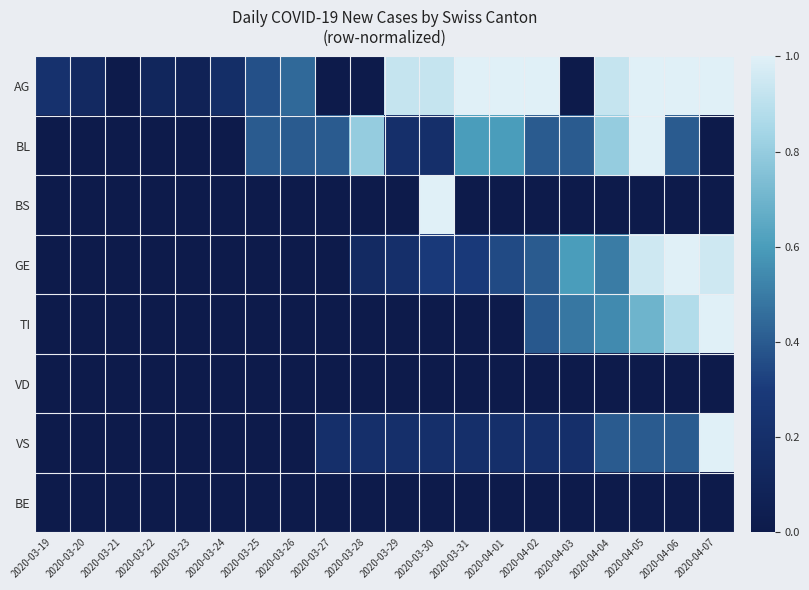

Which series has the widest spread of values?

AG